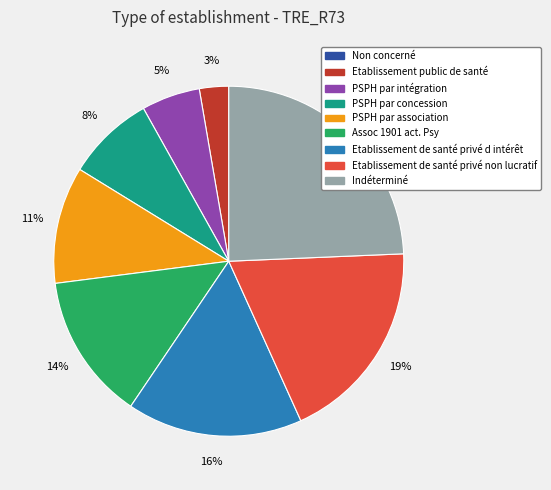

To the nearest percent, what percentage of the pie is Etablissement de santé privé d intérêt?

16%